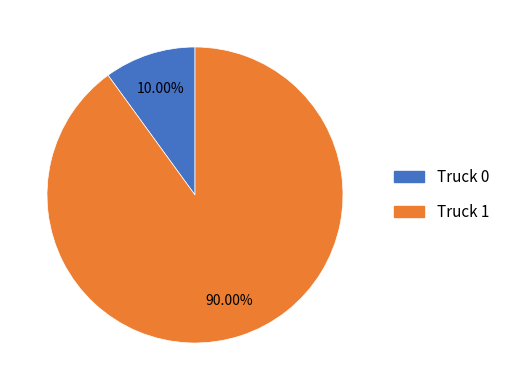

Count the number of slices in the pie.

2